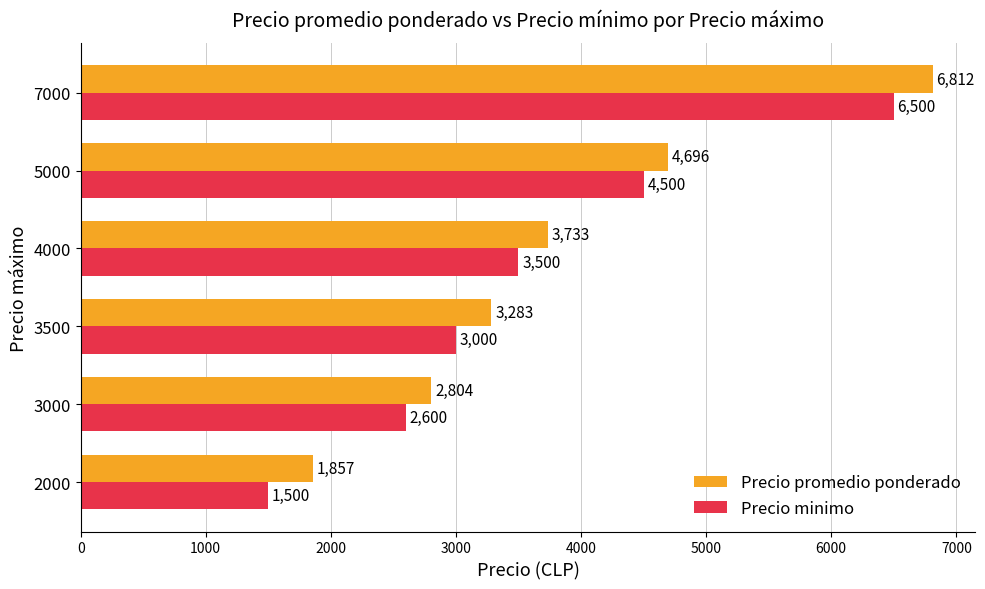

Rank the series by their average value, from highest to lowest.

Precio promedio ponderado, Precio minimo